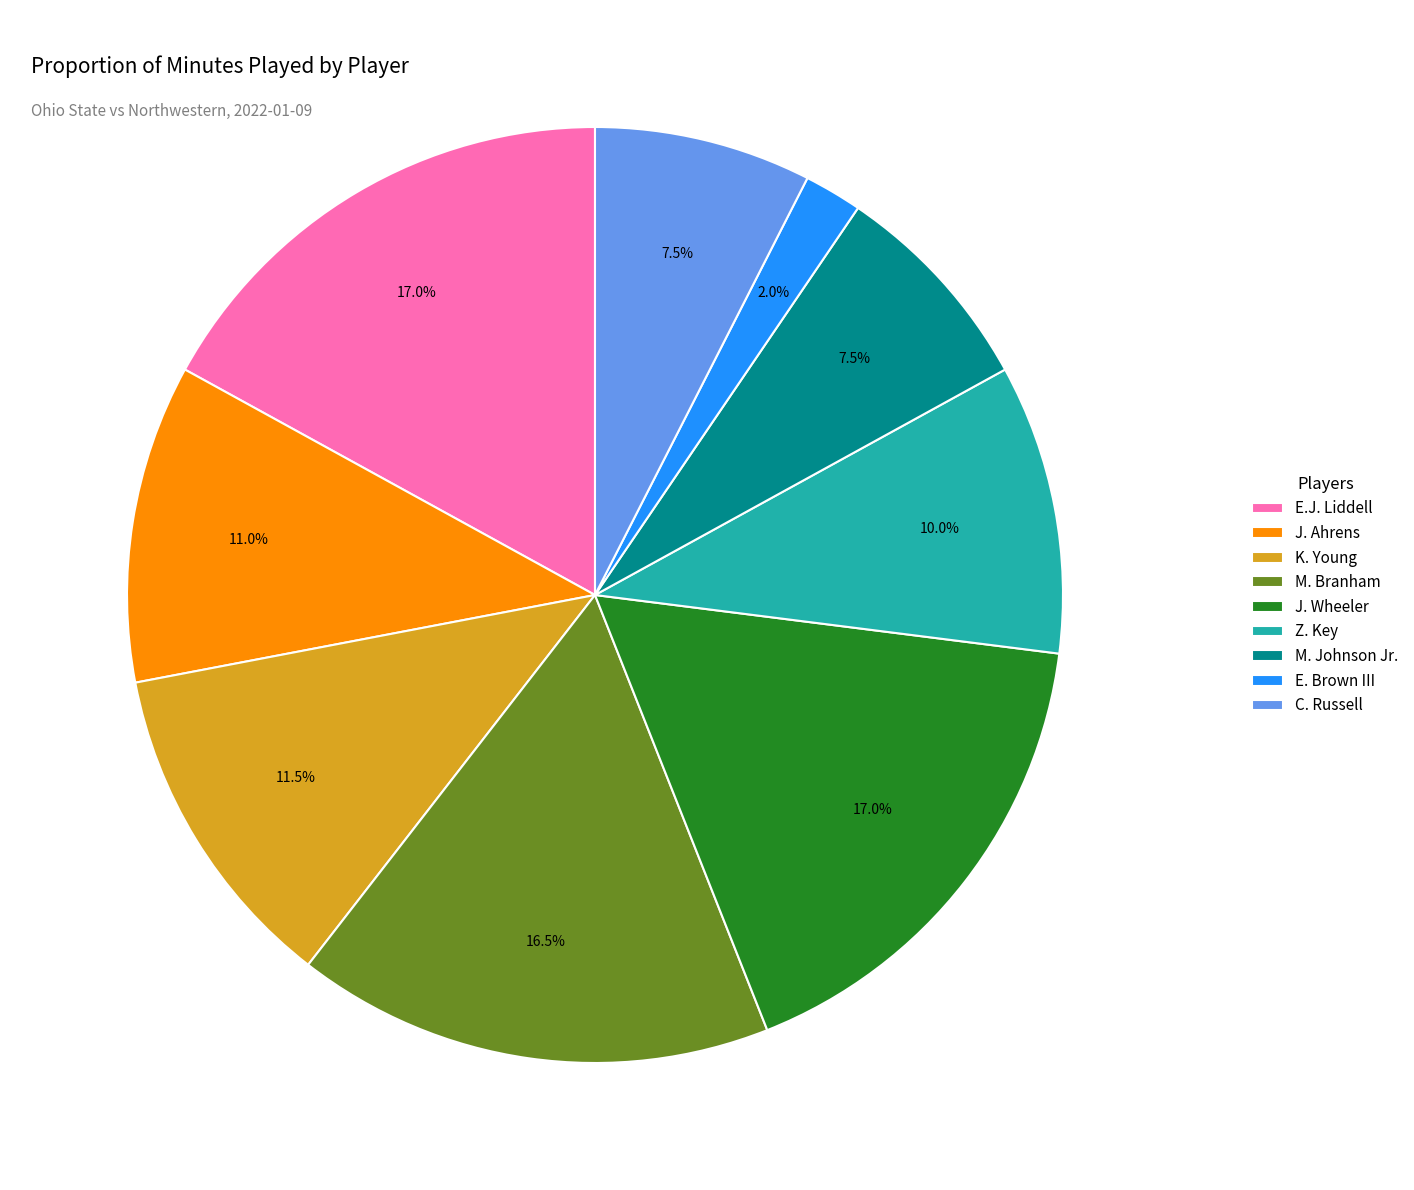

Is there a majority slice in this chart?

No